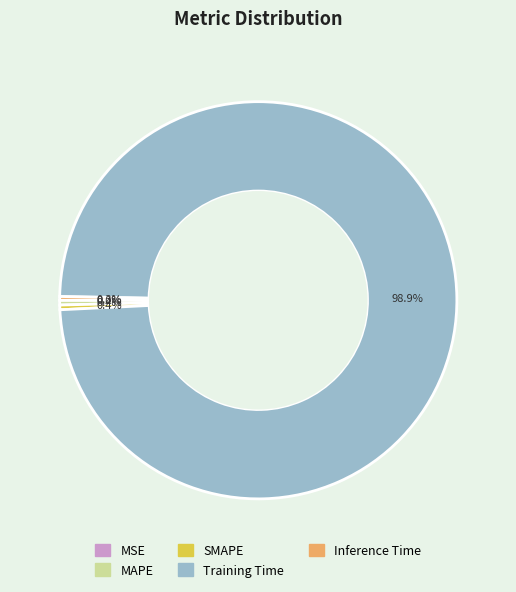

Which category has the biggest portion of the pie?

Training Time